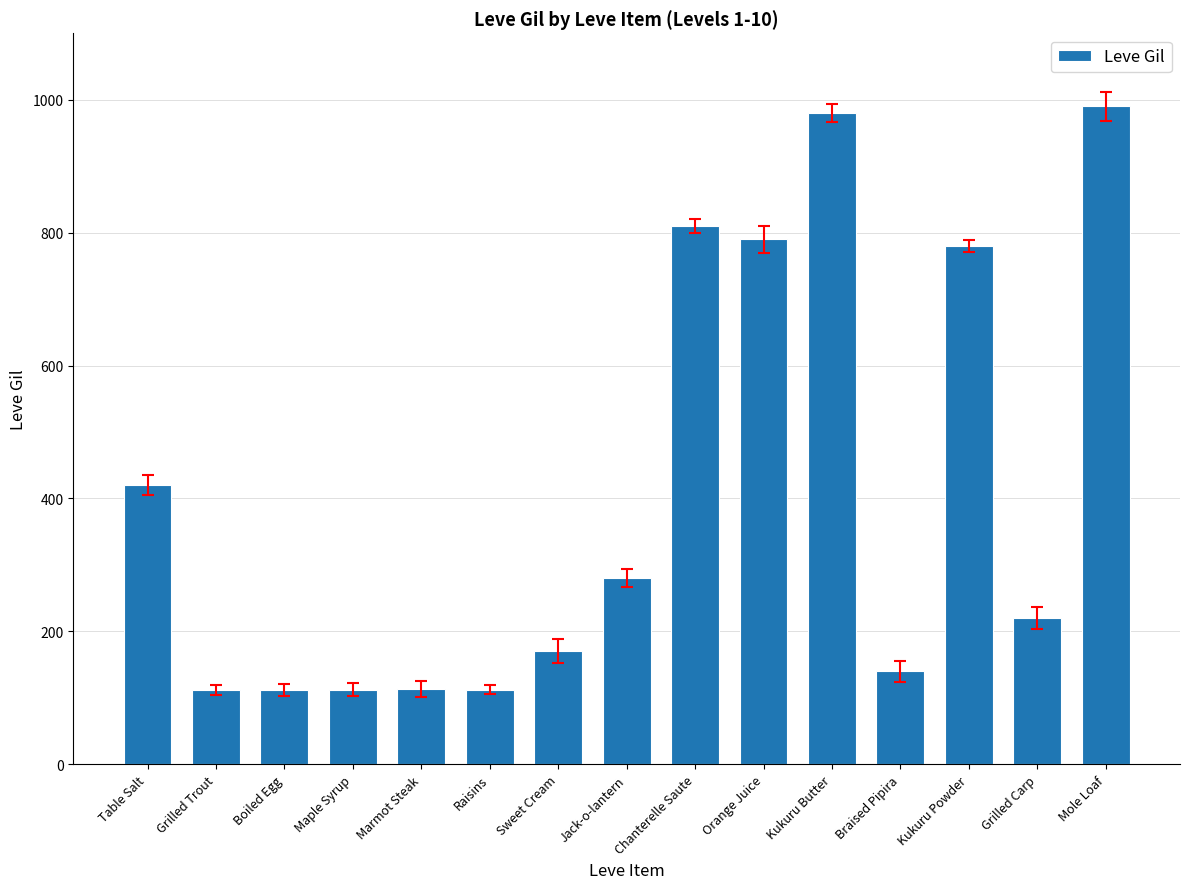

Are the bars horizontal?

No